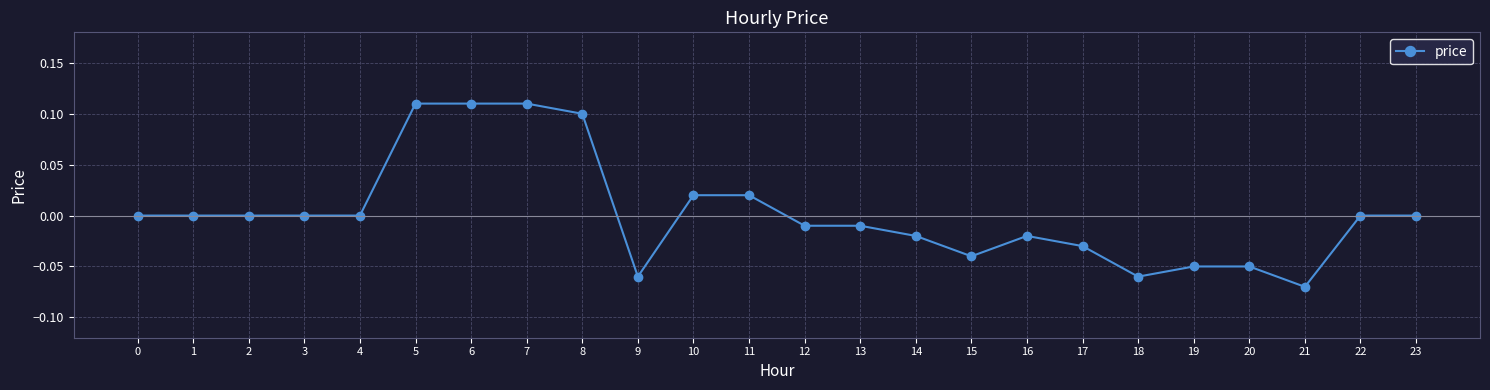

The chart shows a value of 0.1 at 4. True or false?

False